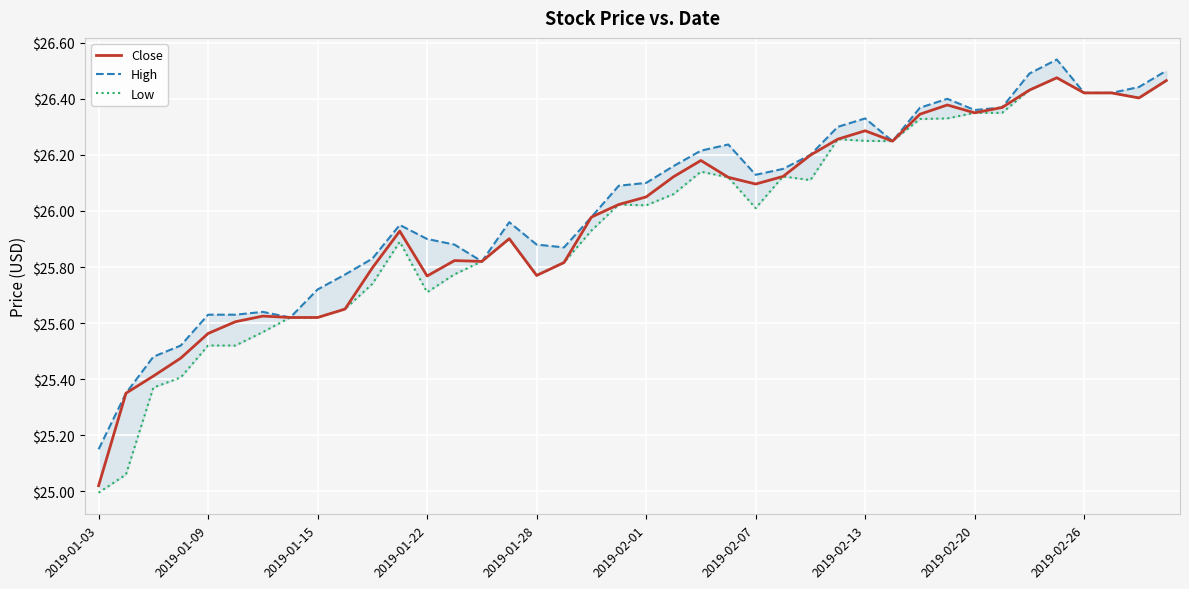

What position from the left is 23?

24